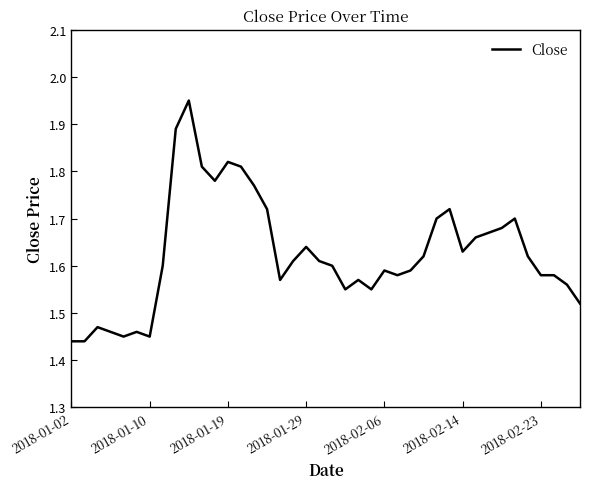

What is the difference between the maximum and minimum values?

0.5